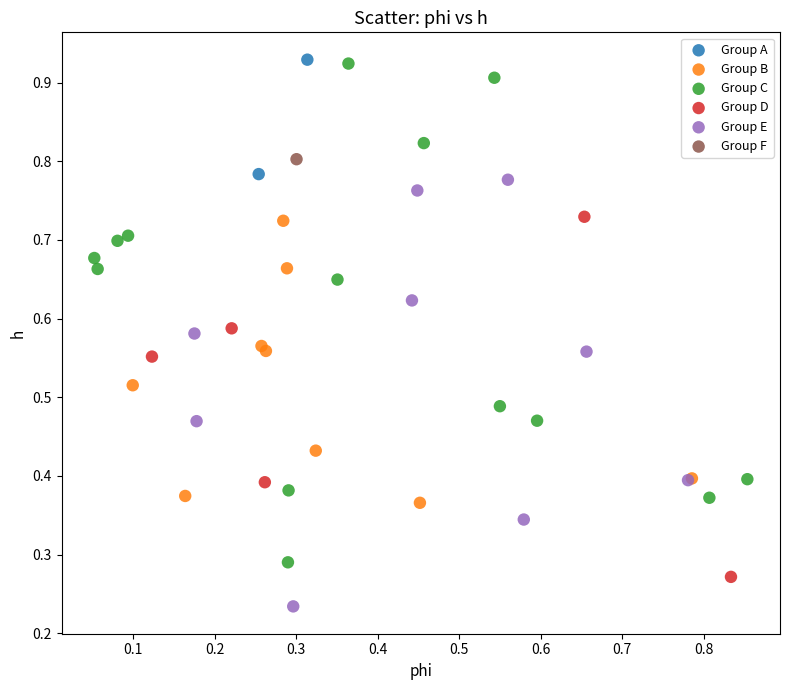

What are all the series names shown in the legend?

Group A, Group B, Group C, Group D, Group E, Group F